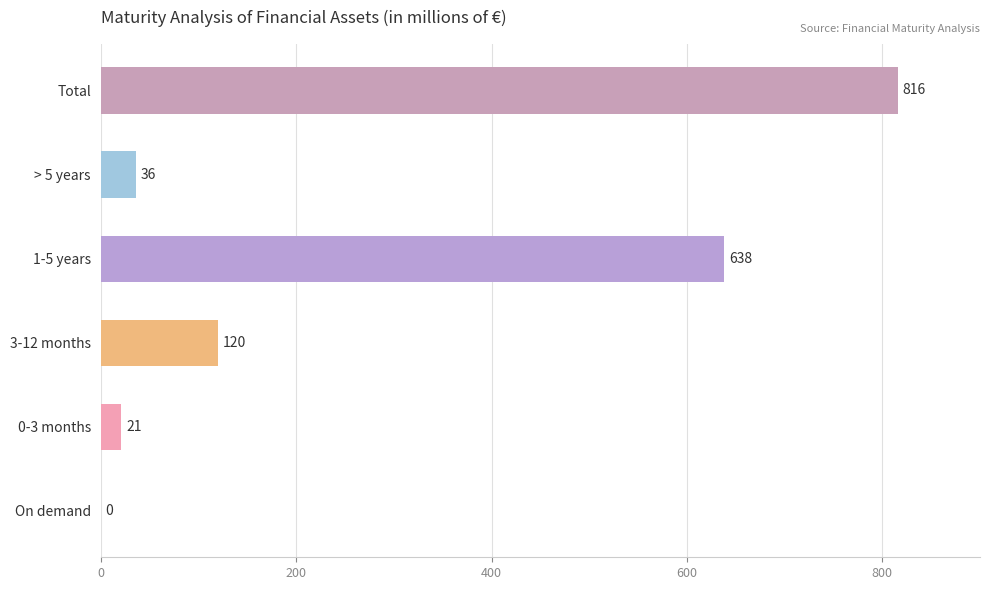

What is the change in value from 1-5 years to Total?

+178